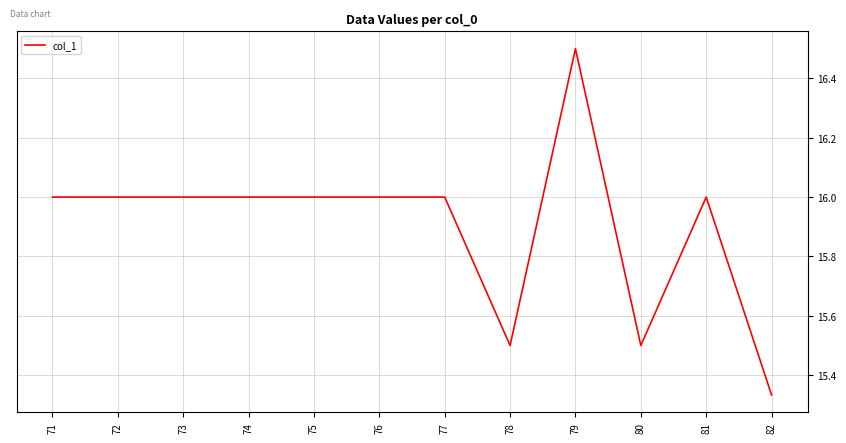

At which label is the value closest to 15?

82